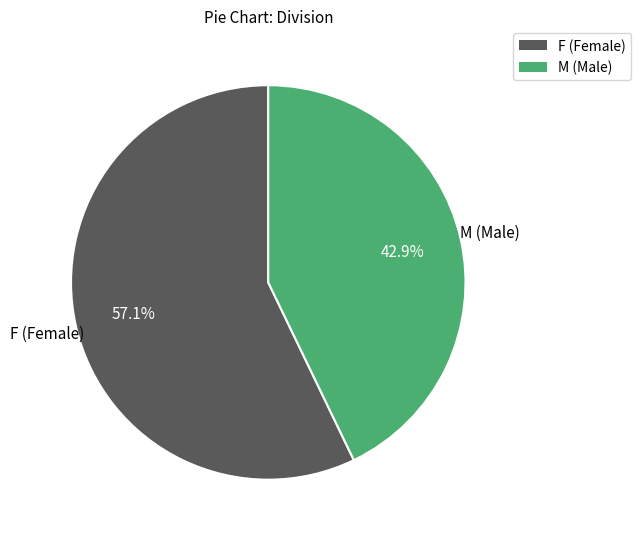

Is there a majority slice in this chart?

Yes